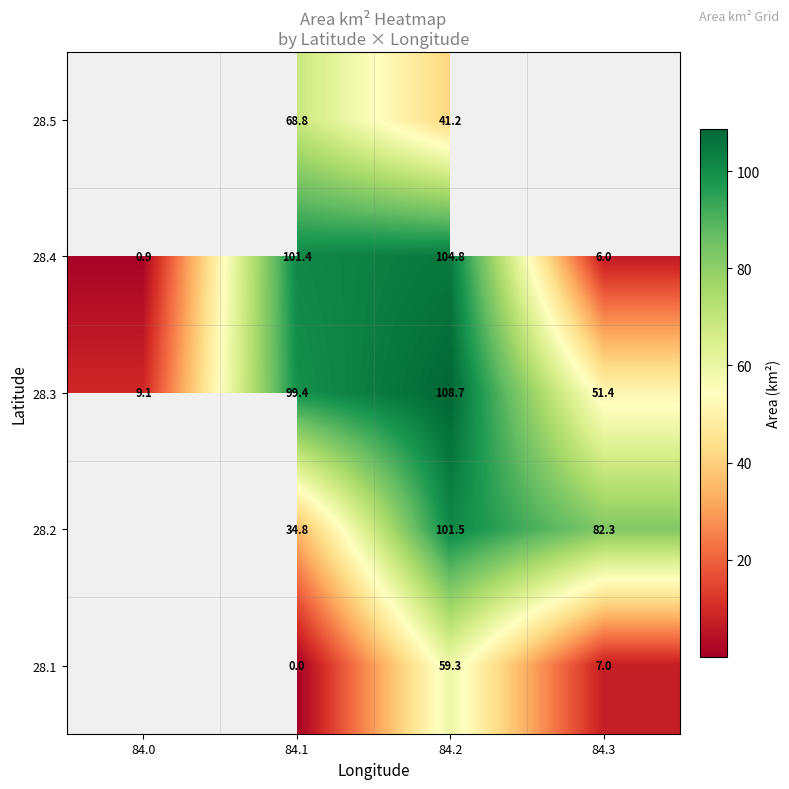

What is the sum of the 28.3 values at 84.2 and 84.3?

160.1